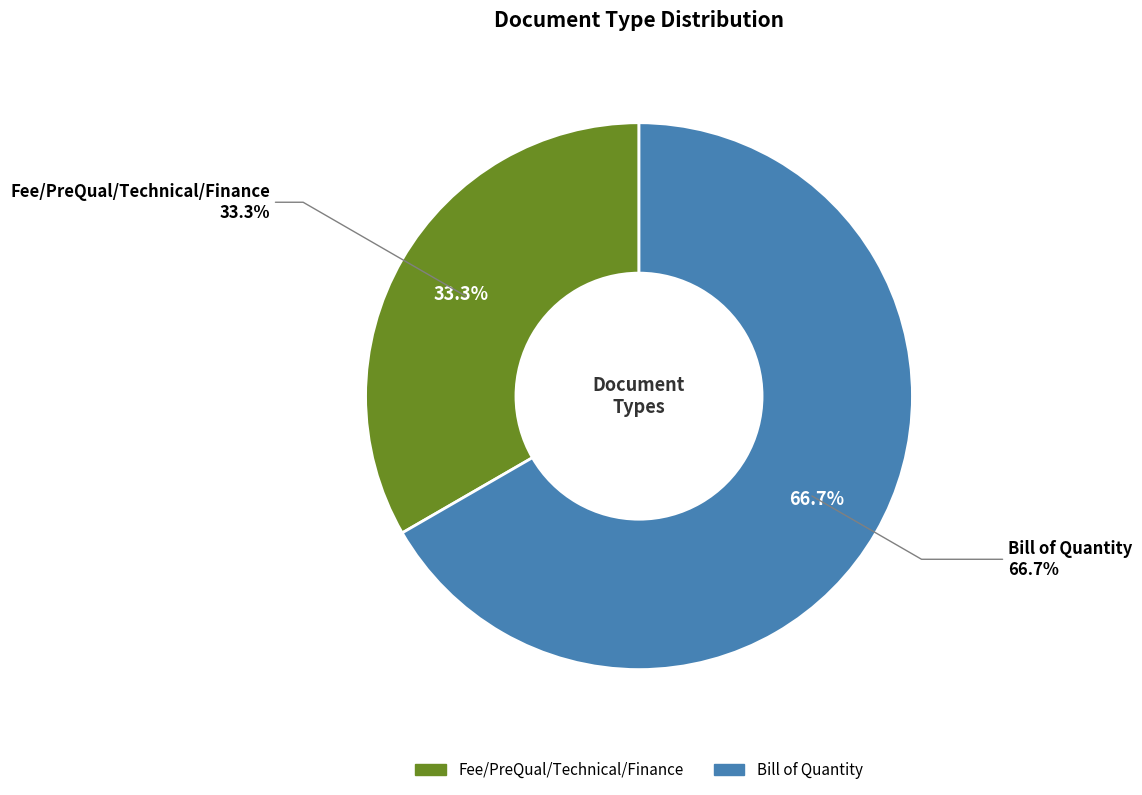

What percentage is the Bill of Quantity slice, to the nearest percent?

67%